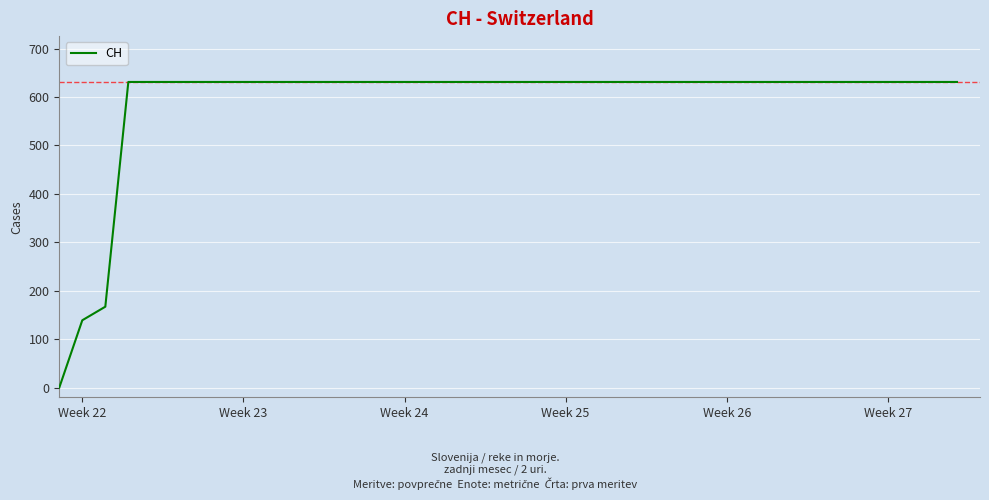

Does the chart have visible grid lines?

Yes